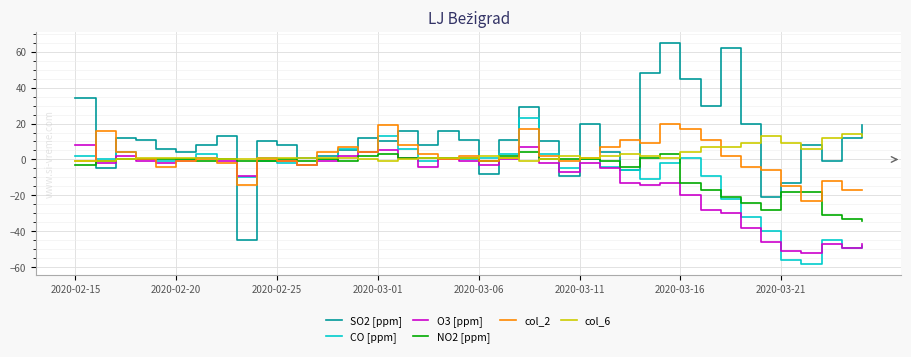

Which series has the largest range (max minus min)?

SO2 [ppm]